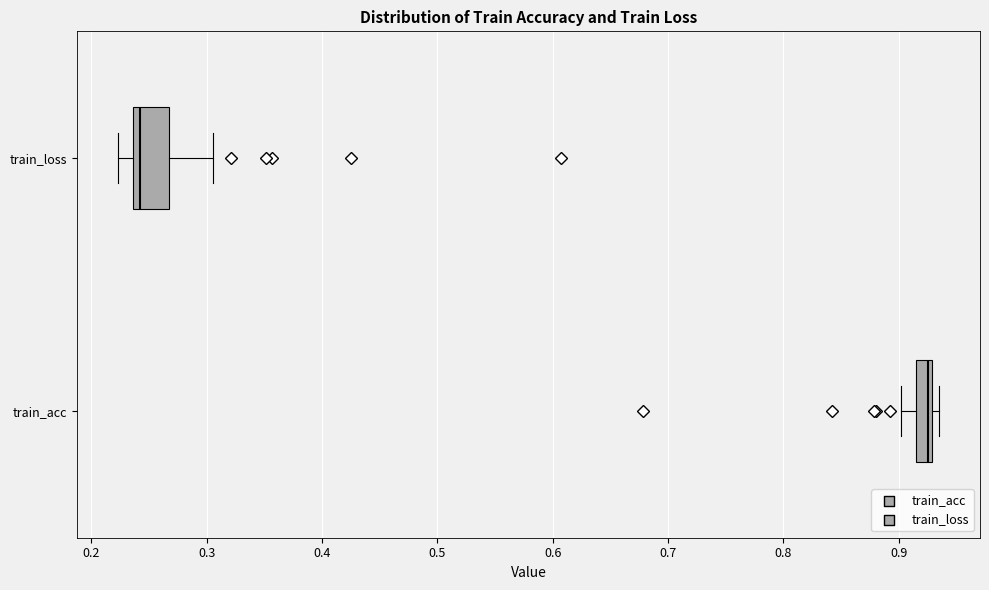

Comparing the boxes themselves (not the whiskers), which one is the widest?

train_loss